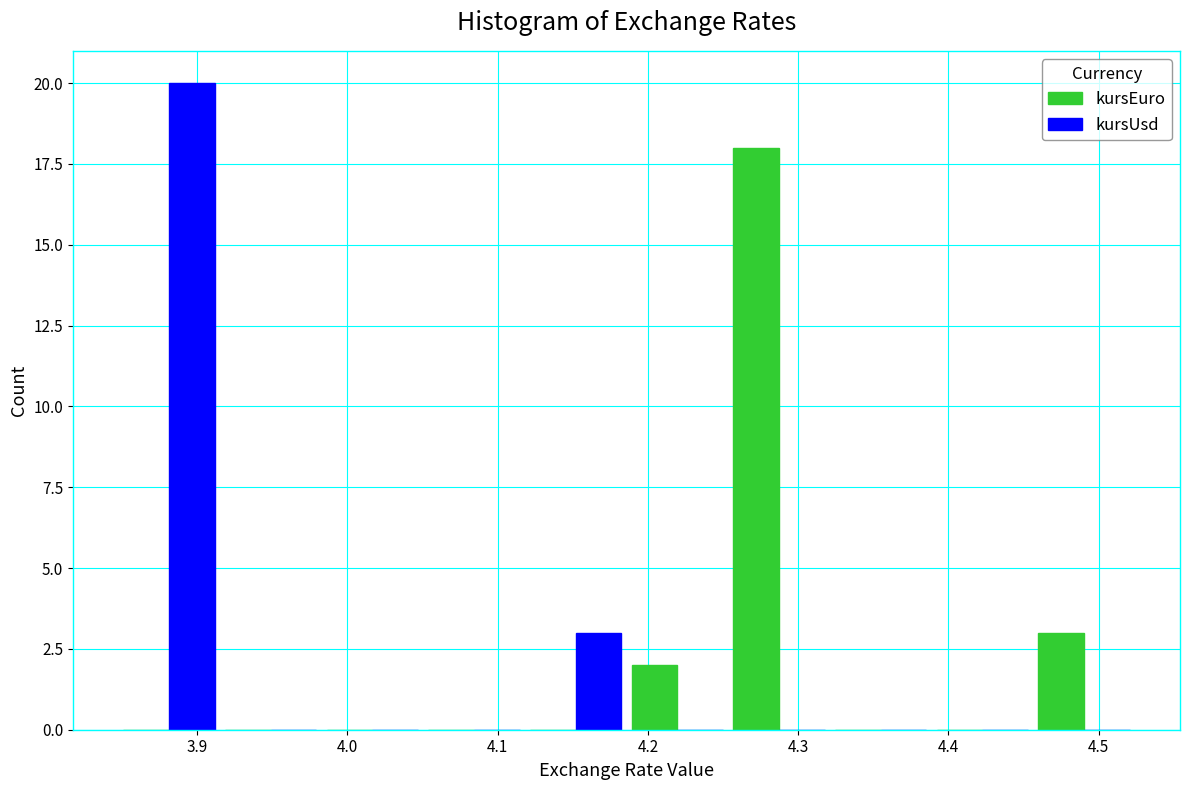

Reading left to right, transcribe this chart: for each range on the x-axis, give the height of each series' bar. Neither the bar edges nor the heights are printed on the chart, so give them approximately, as read against the axes.

3.85 to 3.92: kursEuro=0	kursUsd=20
3.92 to 3.98: kursEuro=0	kursUsd=0
3.98 to 4.05: kursEuro=0	kursUsd=0
4.05 to 4.12: kursEuro=0	kursUsd=0
4.12 to 4.19: kursEuro=0	kursUsd=3
4.19 to 4.25: kursEuro=2	kursUsd=0
4.25 to 4.32: kursEuro=18	kursUsd=0
4.32 to 4.39: kursEuro=0	kursUsd=0
4.39 to 4.46: kursEuro=0	kursUsd=0
4.46 to 4.52: kursEuro=3	kursUsd=0